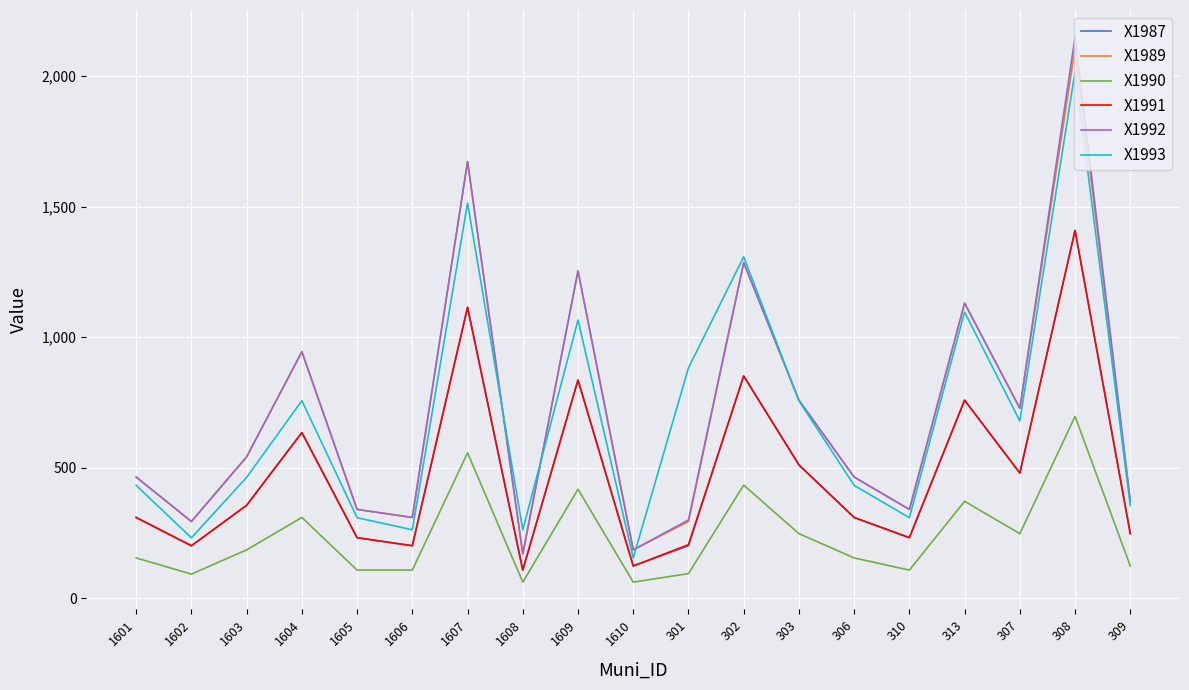

Does the chart display data point markers on the line(s)?

No